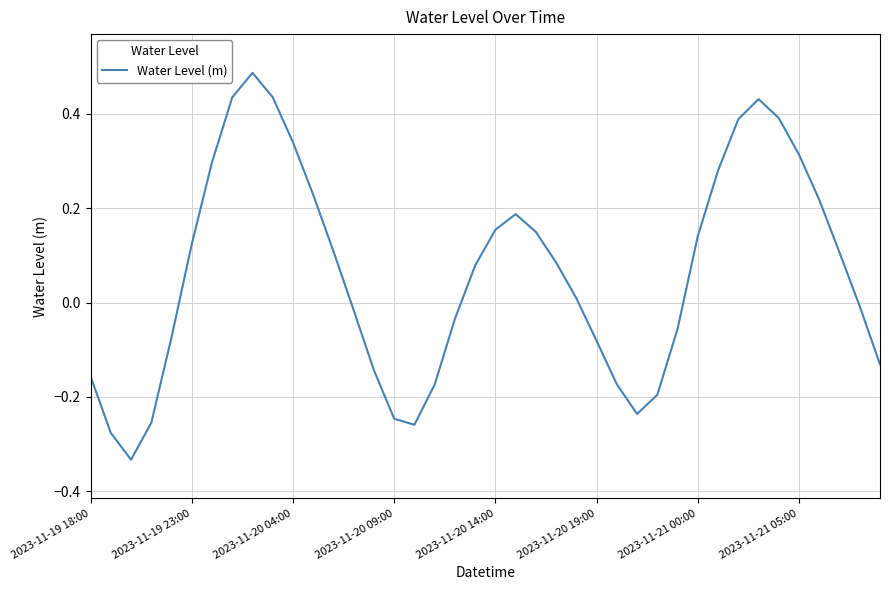

How many categories are shown in the chart?

40